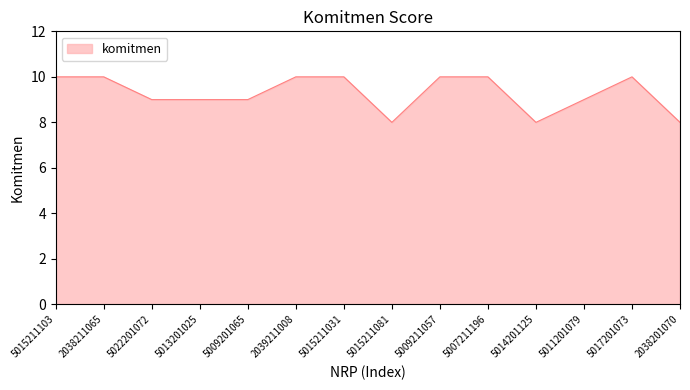

How many categories are shown in the chart?

14